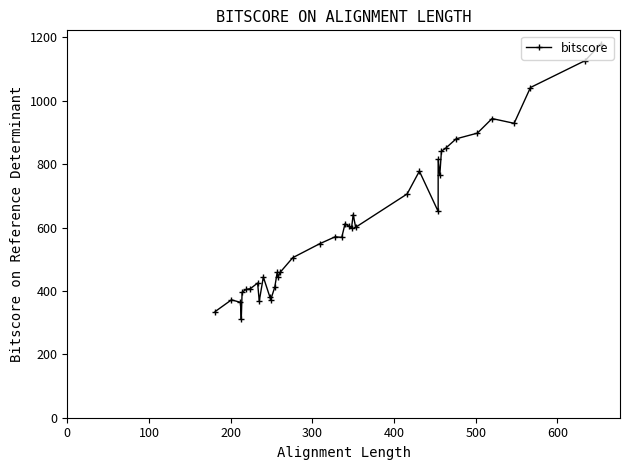

The value at 16 is 714. True or false?

False